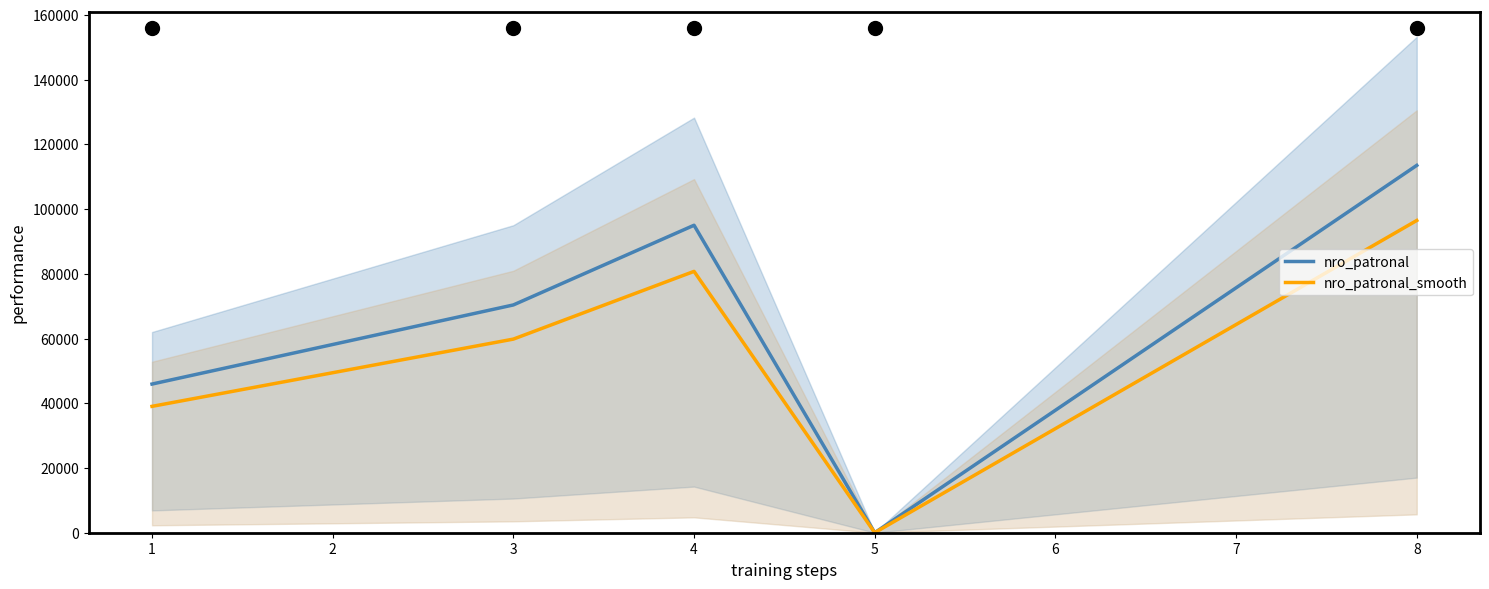

True or false: nro_patronal has a value of 77259.2 at 1.

False